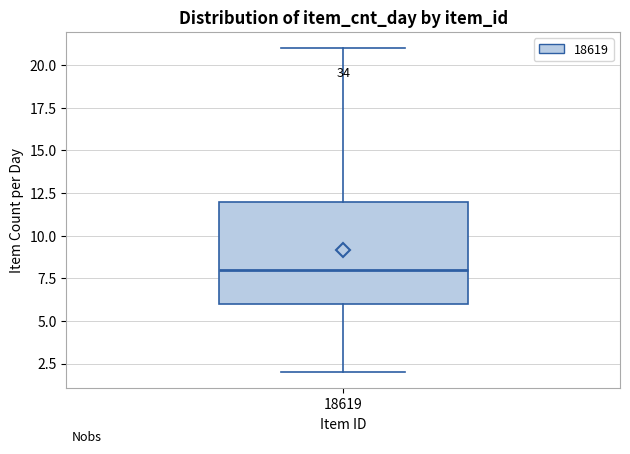

Read this box plot against the y-axis: the position of the median line, the range covered by the box, and the ends of both whiskers. The values are not printed on the chart, so give them approximately, as read against the axis.

median 8, box 6 to 12, whiskers 2 to 21